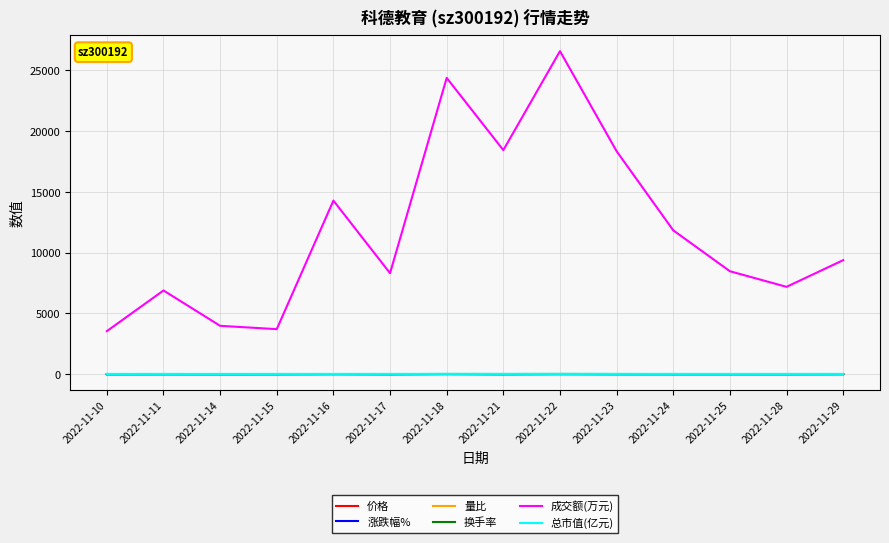

True or false: 总市值(亿元) has more than 2 interior local peaks.

True